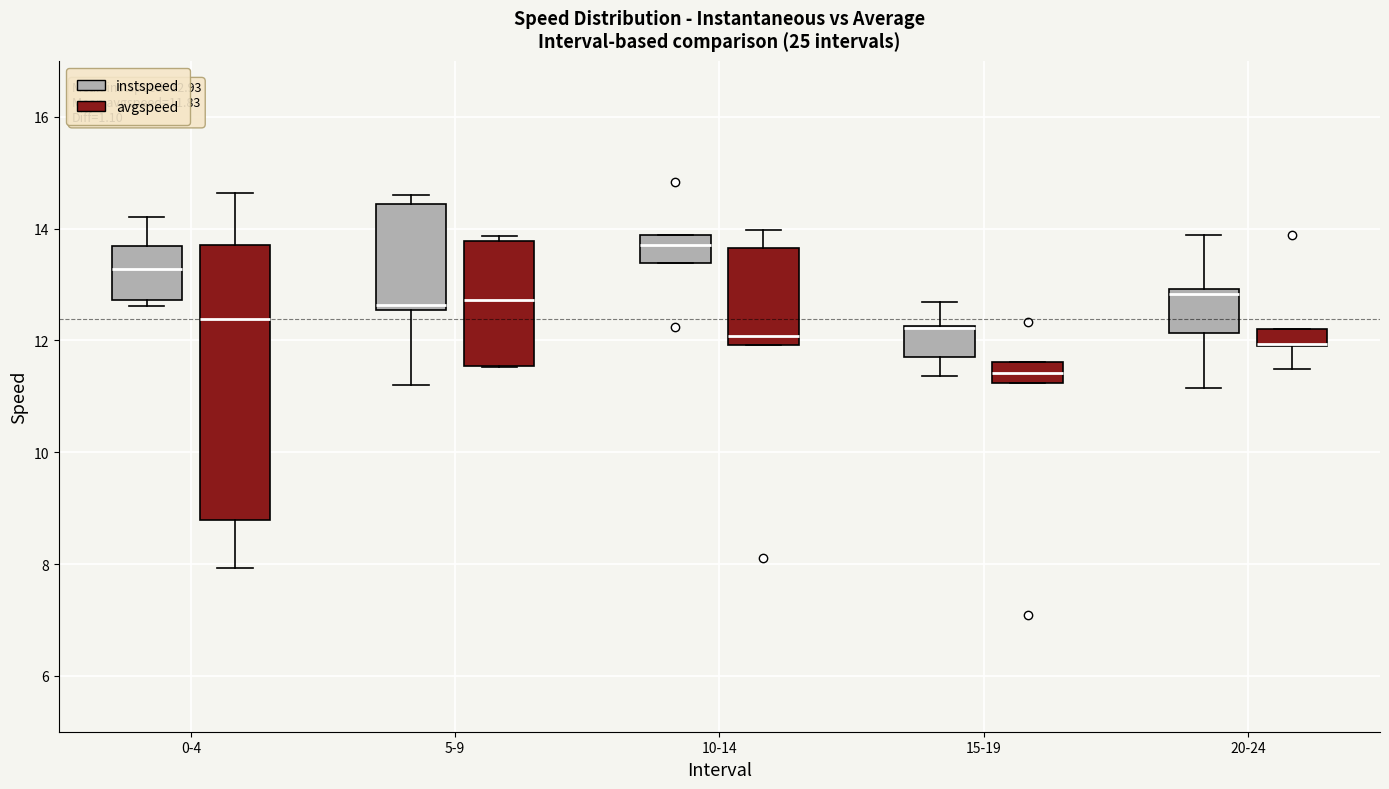

Which box is the tallest, from its lower edge to its upper edge?

0-4 (avgspeed)